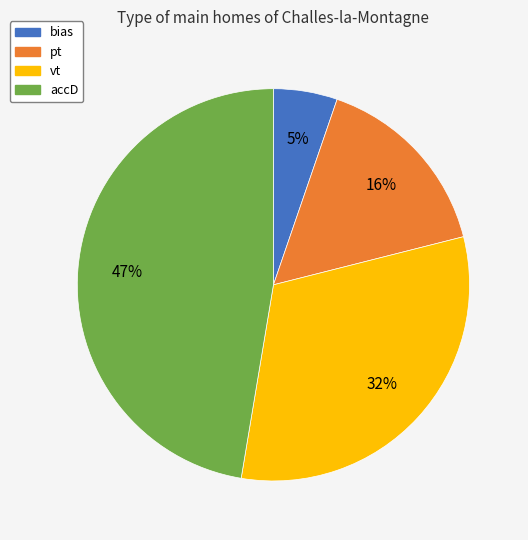

What is the smallest slice in the pie chart?

bias